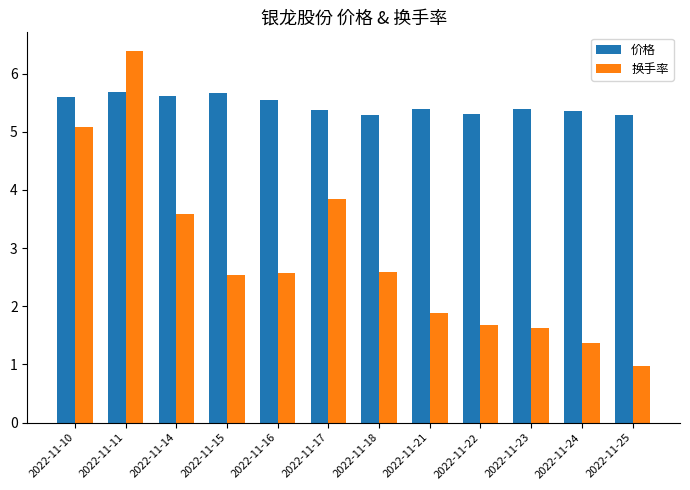

What is the approximate value of 换手率 at 2022-11-21?

1.9